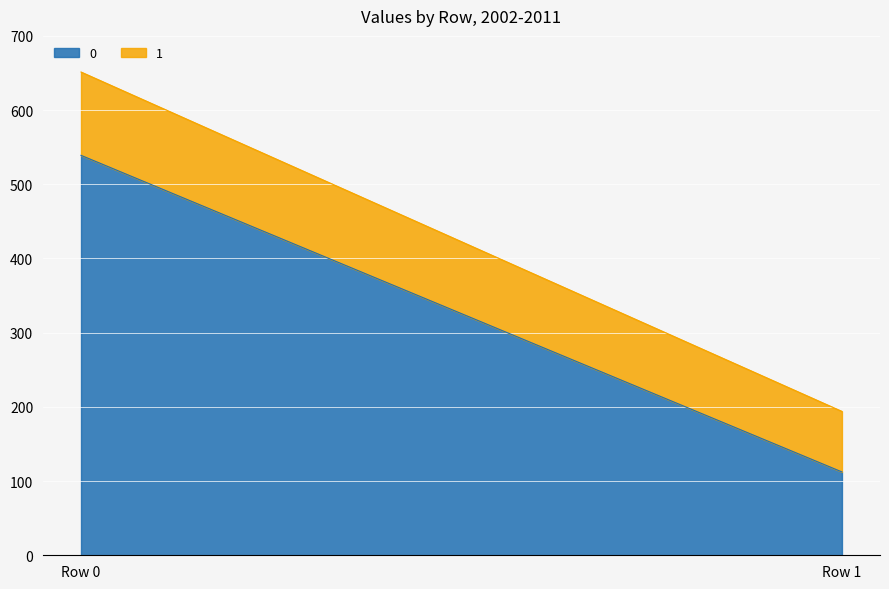

Reading left to right, extract all data points from this chart.

0: 539.0	112.3
1: 112.3	81.6